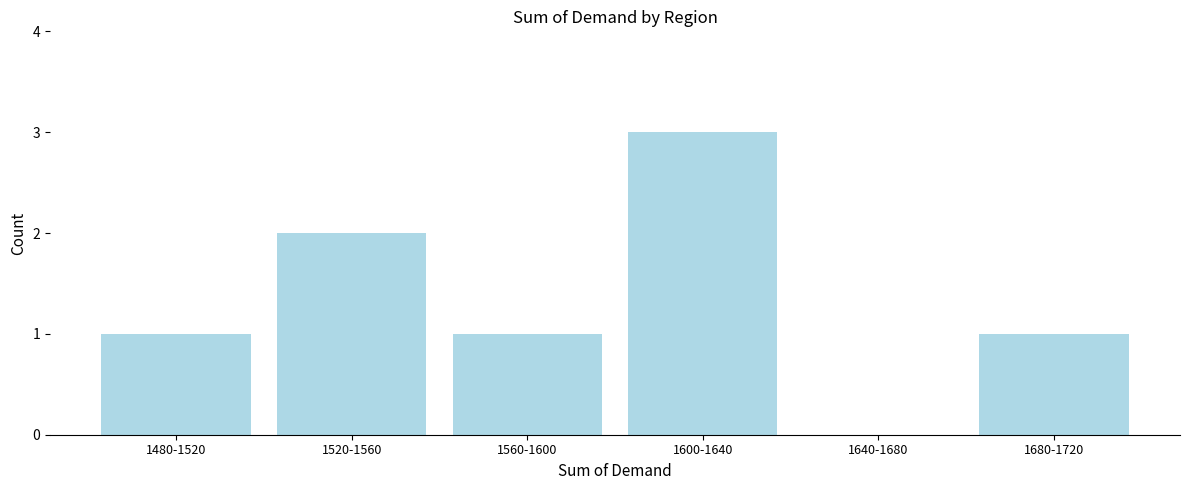

Reading left to right, extract all data points from this chart.

1480-1520=1	1520-1560=2	1560-1600=1	1600-1640=3	1640-1680=0	1680-1720=1